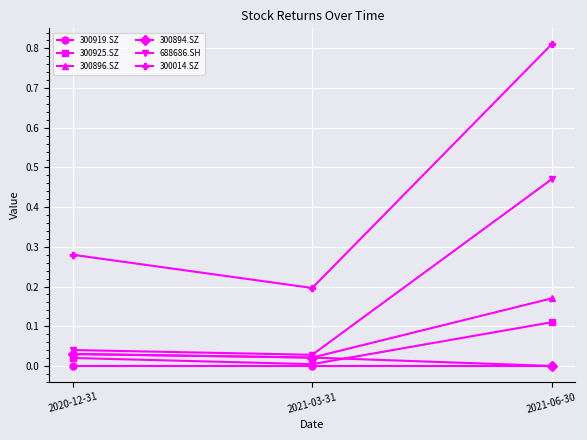

How many series are shown in this chart?

6